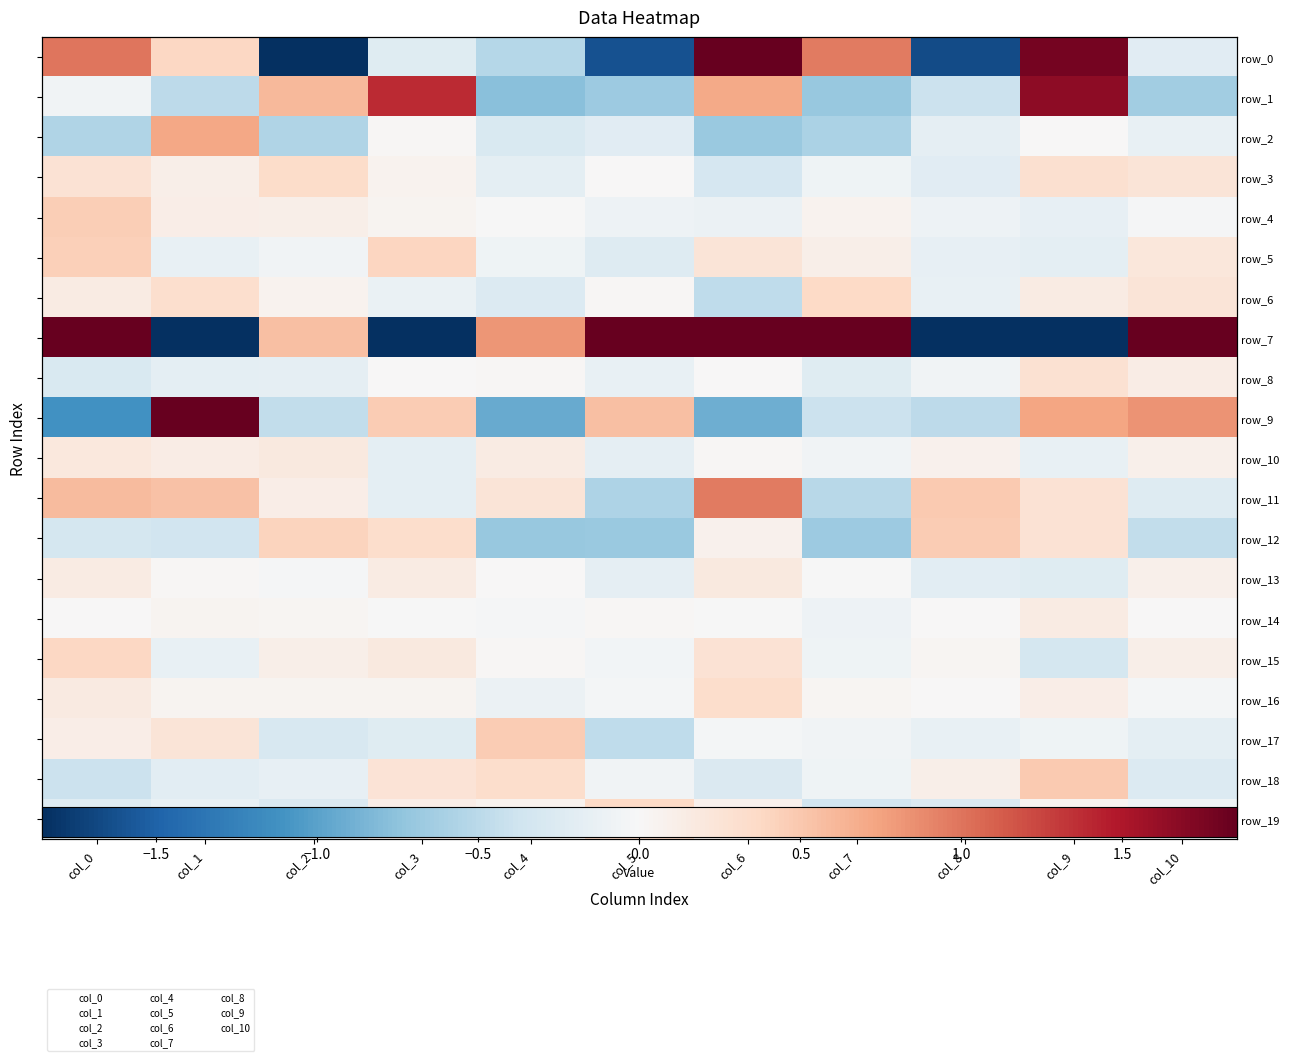

What is the difference between the maximum and second lowest values in the row_0 series?

3.8